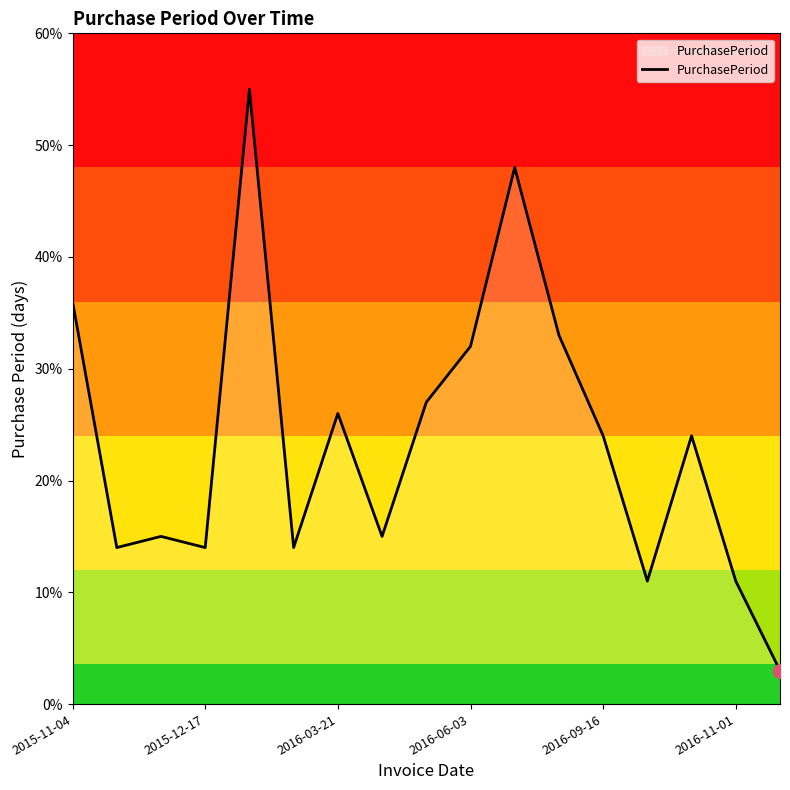

Reading left to right, extract all data points from this chart.

36	14	15	14	55	14	26	15	27	32	48	33	24	11	24	11	3